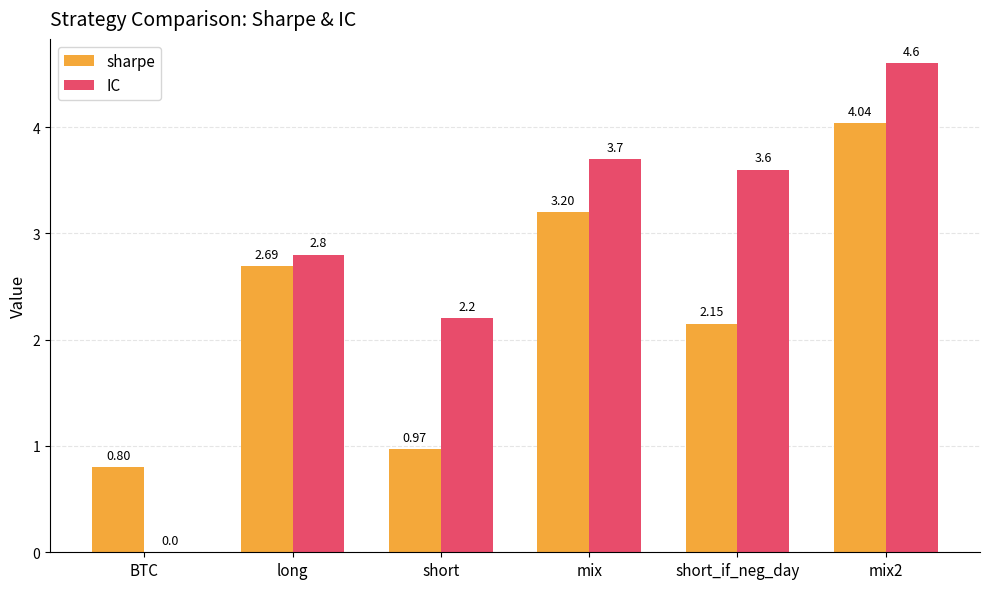

Where is sharpe nearest to the value 2?

short_if_neg_day